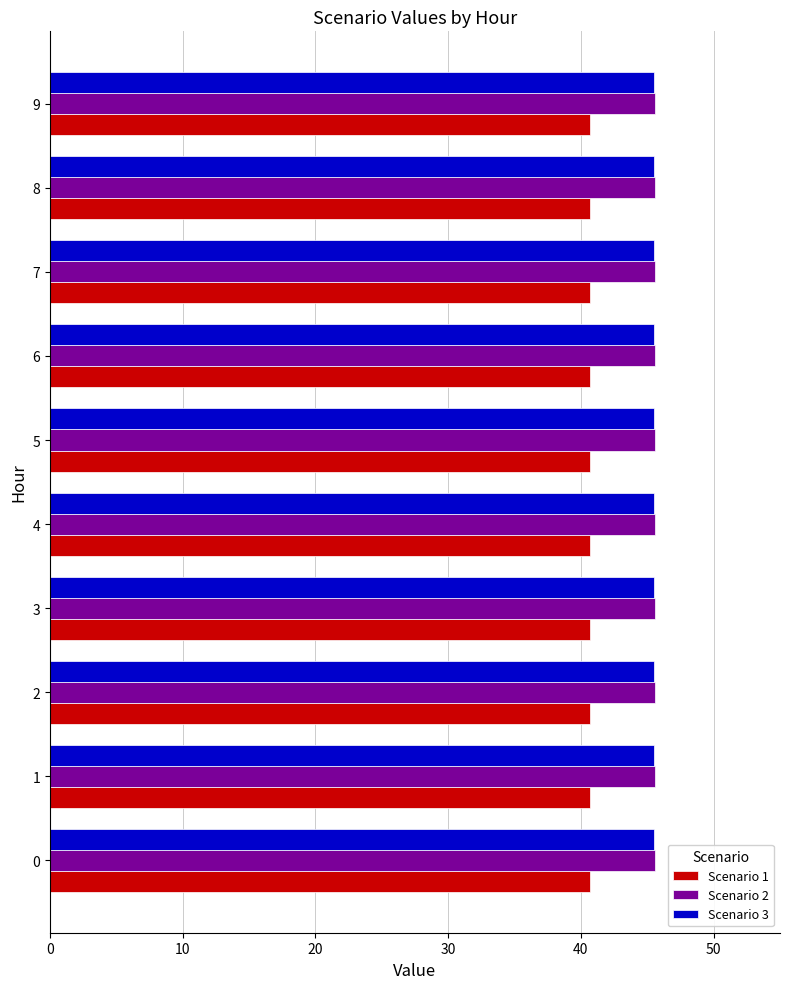

True or false: Scenario 2 has a value of 45.6 at 5.

True